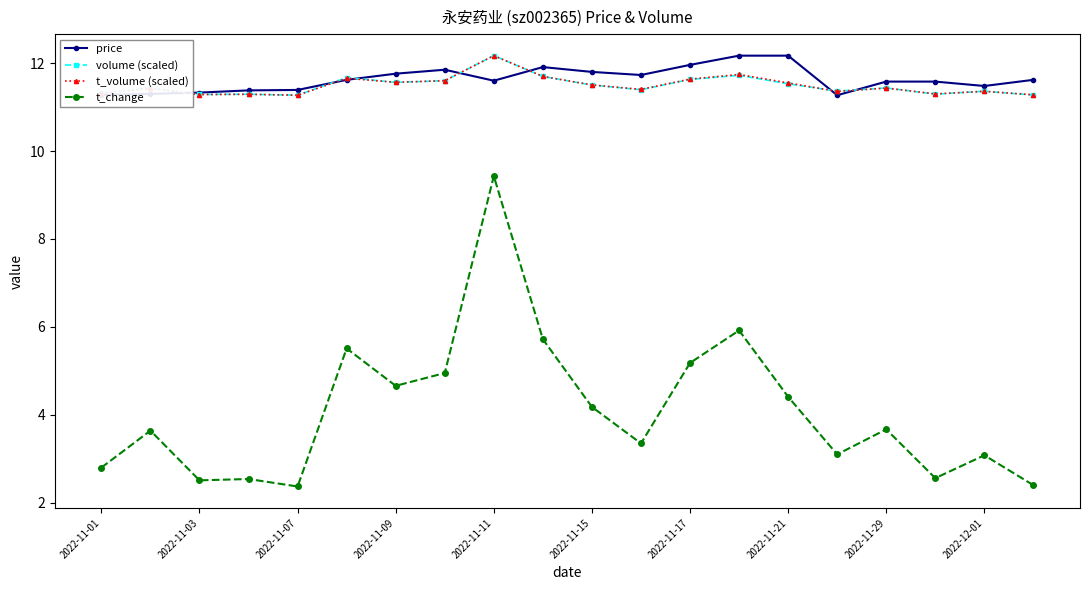

True or false: volume (scaled) and t_change intersect in this chart.

False